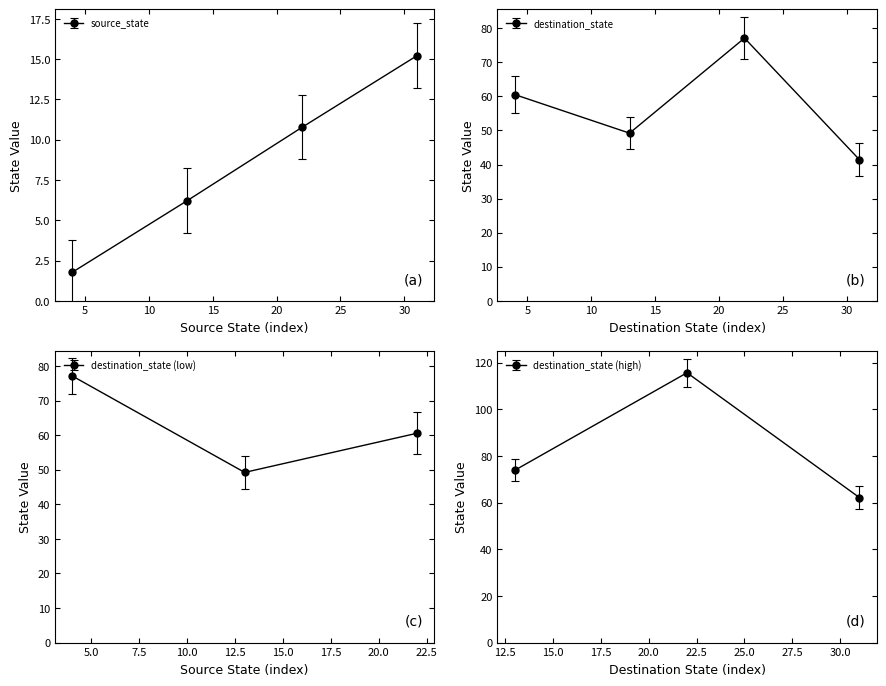

True or false: source_state has a value of 14 at 29.

True